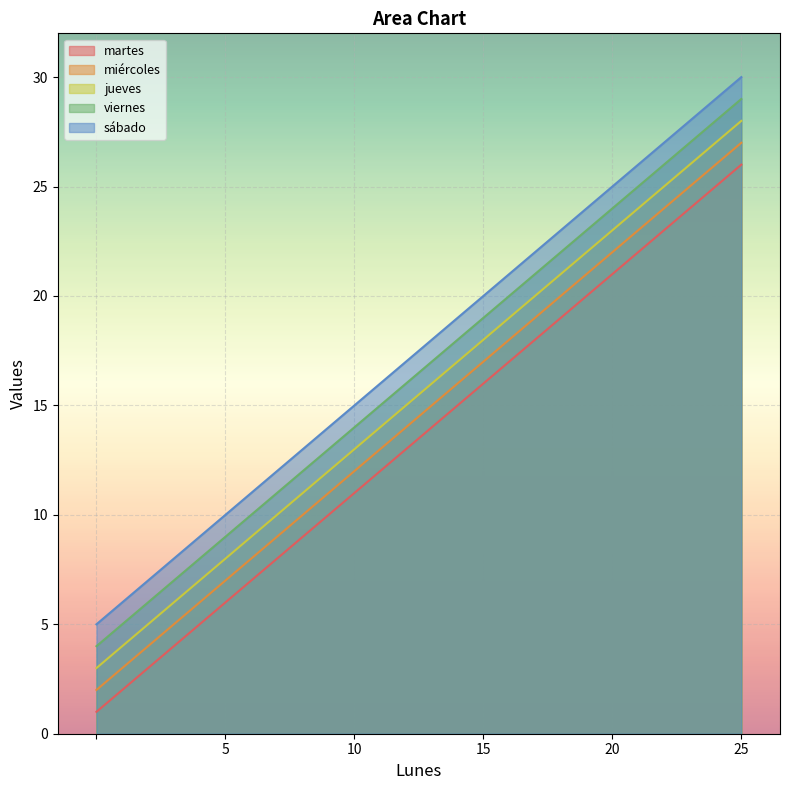

What is the maximum value shown in the chart?

30